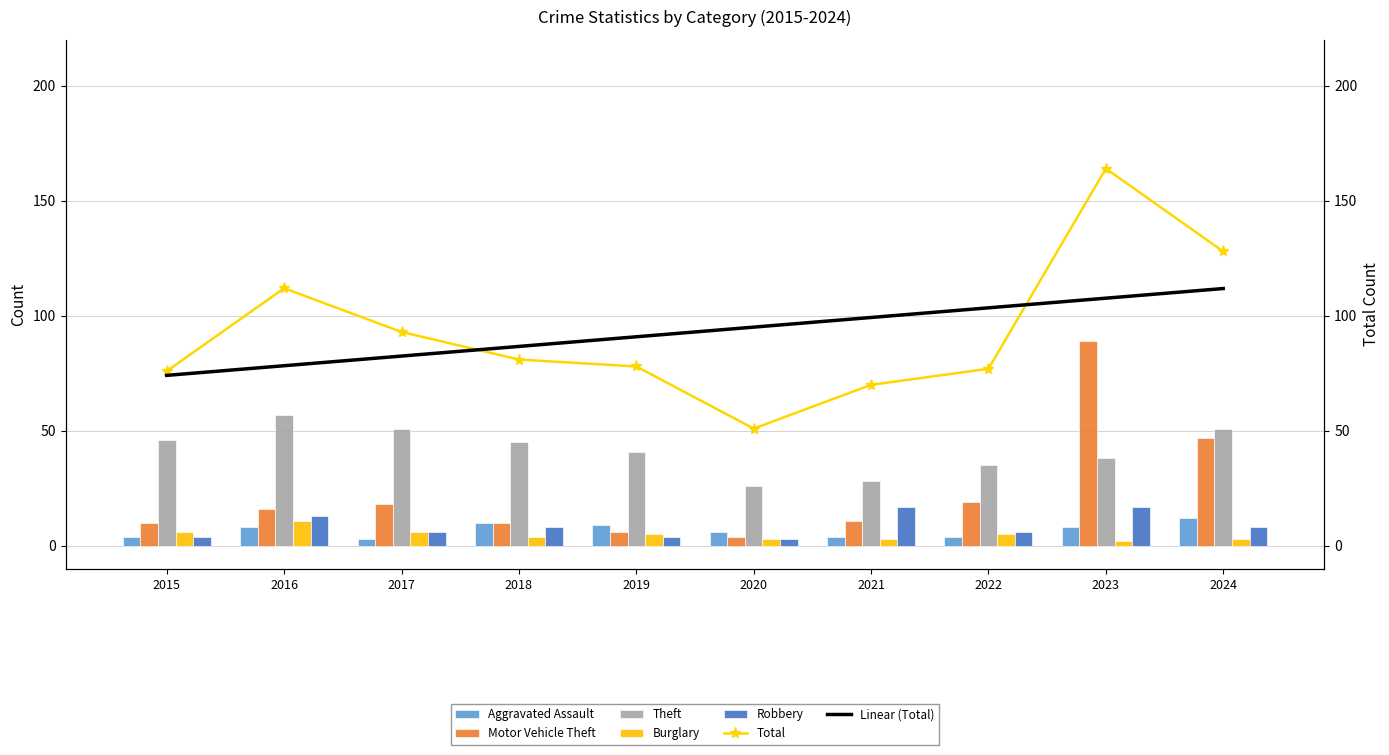

What are all the series names shown in the legend?

Aggravated Assault, Motor Vehicle Theft, Theft, Burglary, Robbery, Total